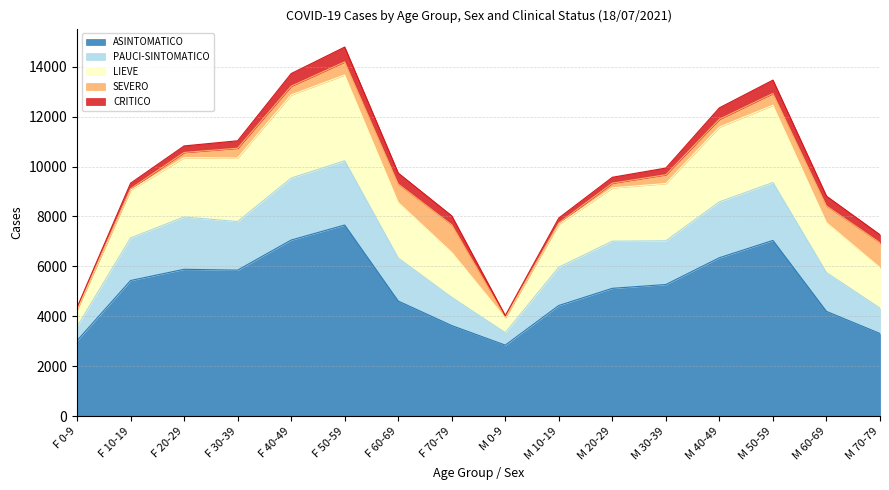

At which label does ASINTOMATICO reach its peak?

F 50-59